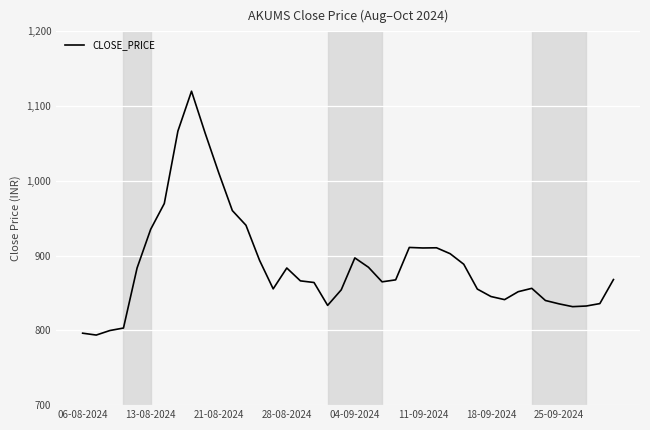

What is the average value?

888.1